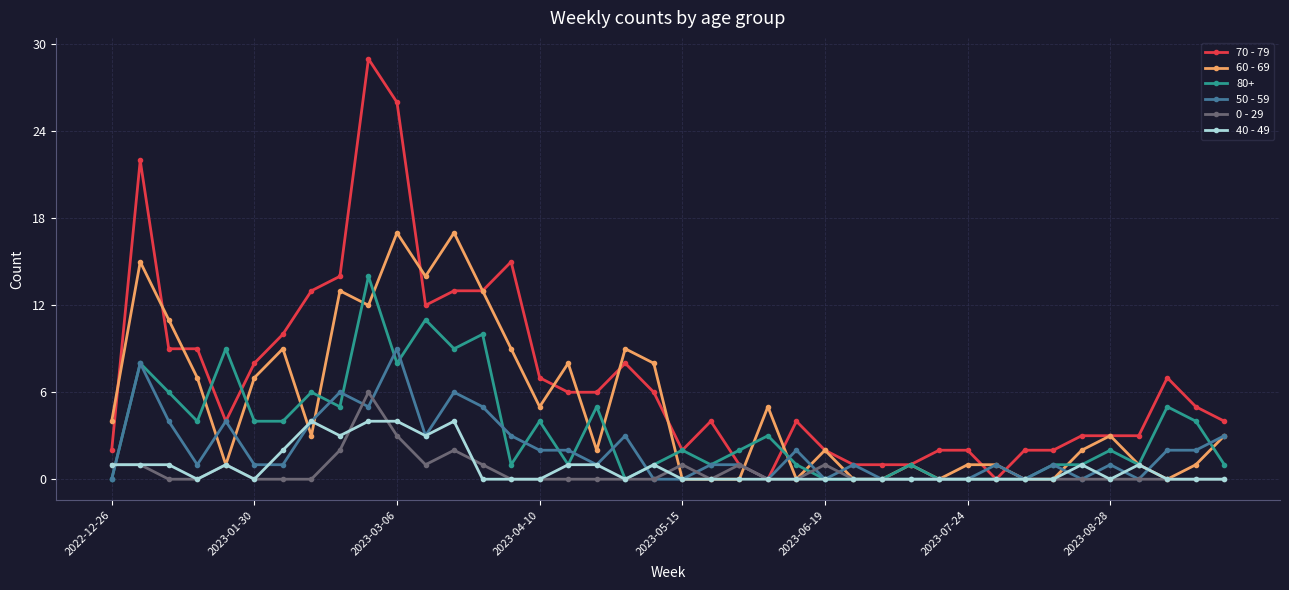

How many categories are shown in the chart?

40